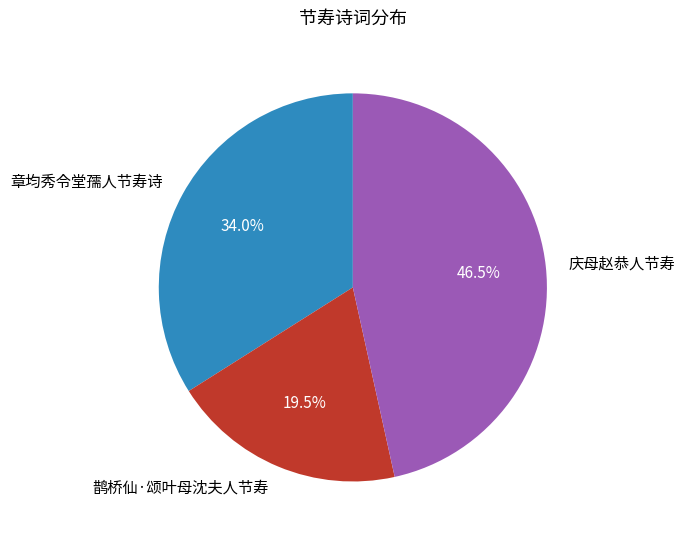

Is it true that 章均秀令堂孺人节寿诗 is 34% of the pie?

True